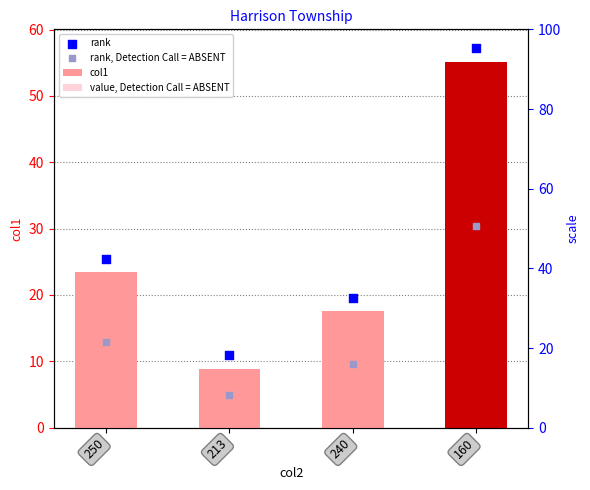

Which series has the widest spread of Y values?

col1